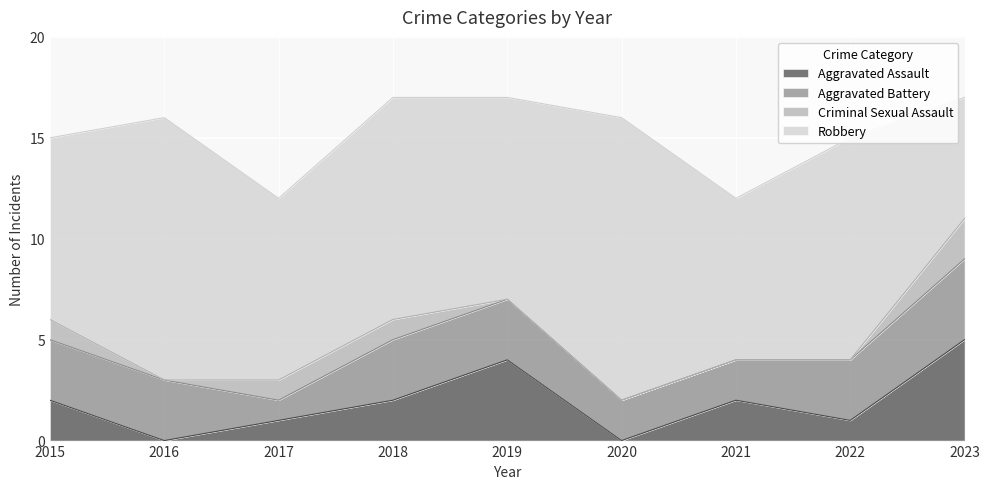

At which category is the sum across all series the highest?

2018